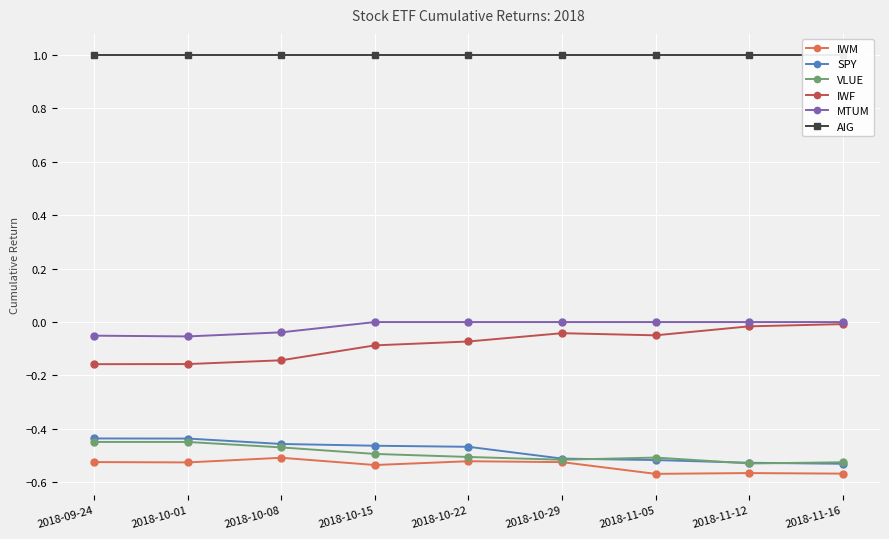

True or false: VLUE has a value of -0.1 at 2018-11-12.

False